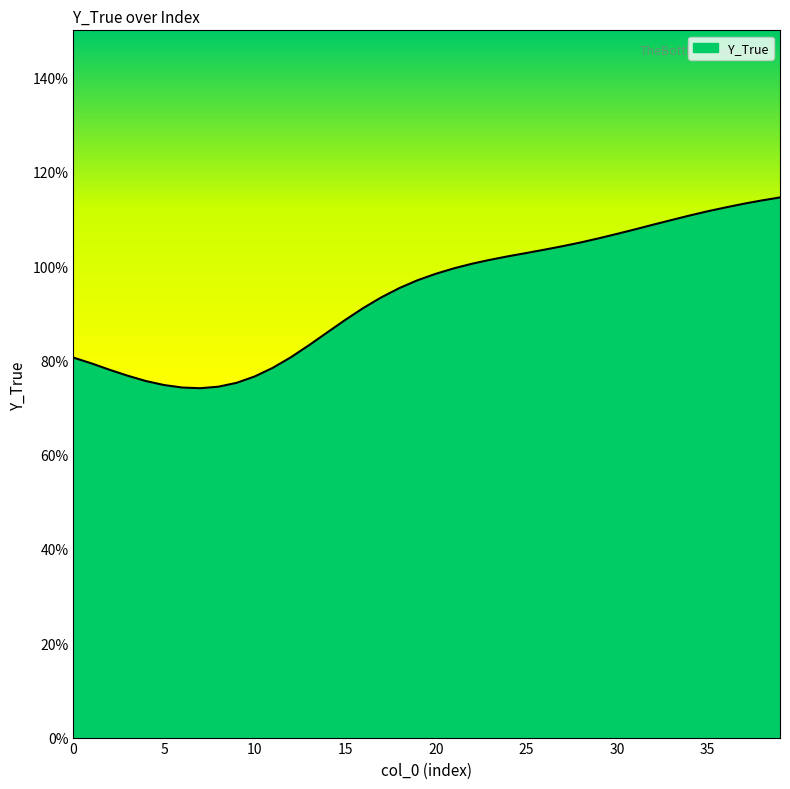

Where does the data first go above 9?

16